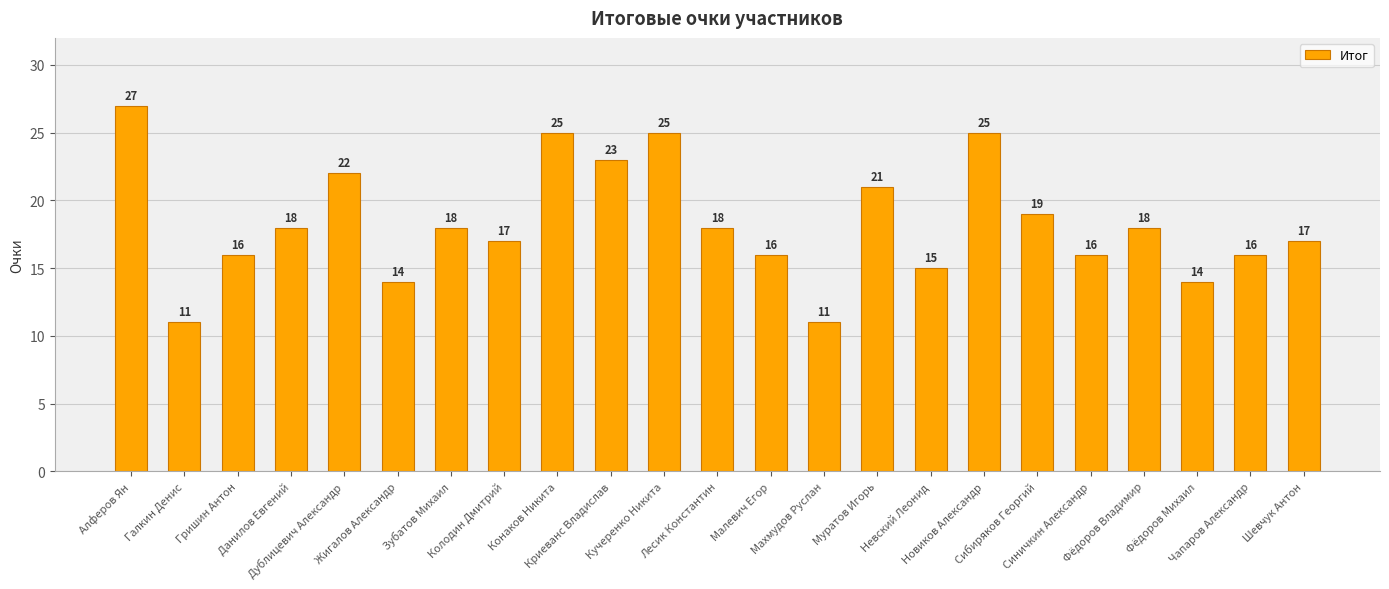

What is the change in value from Колодин Дмитрий to Кучеренко Никита?

+8